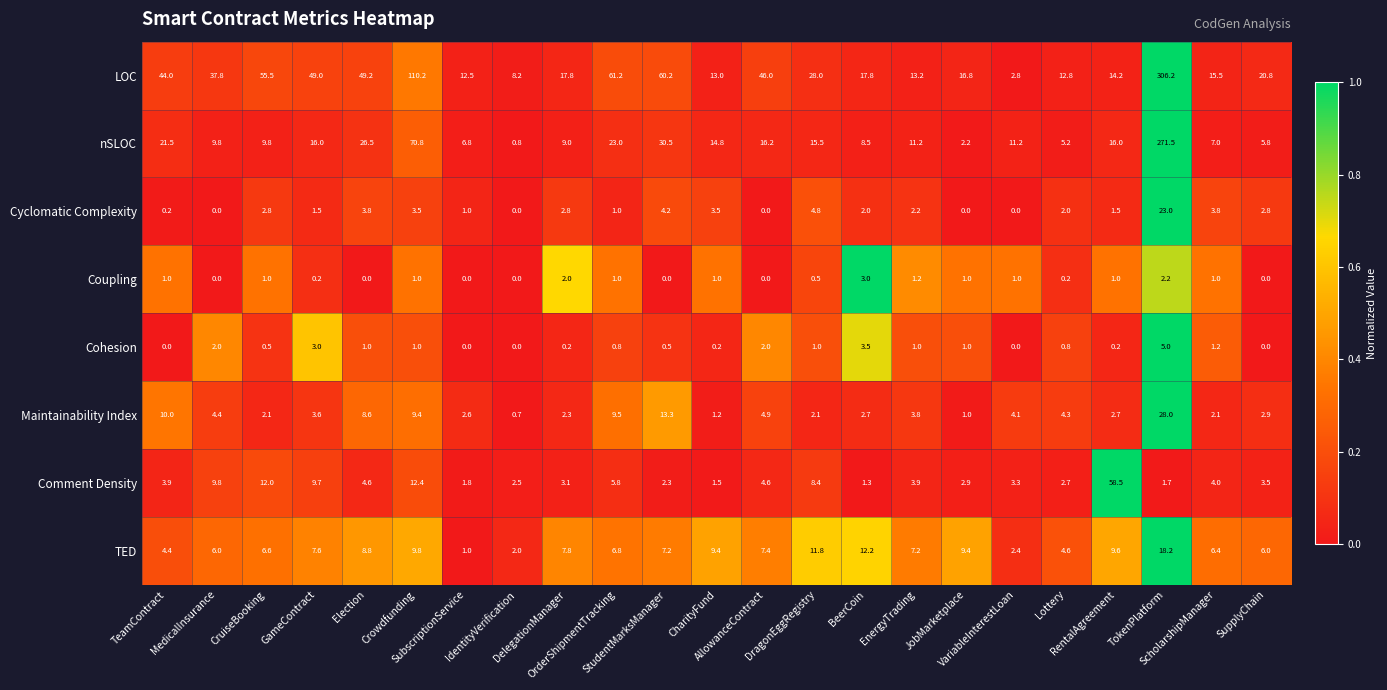

What is the difference between the second highest and second lowest values in the nSLOC series?

68.6